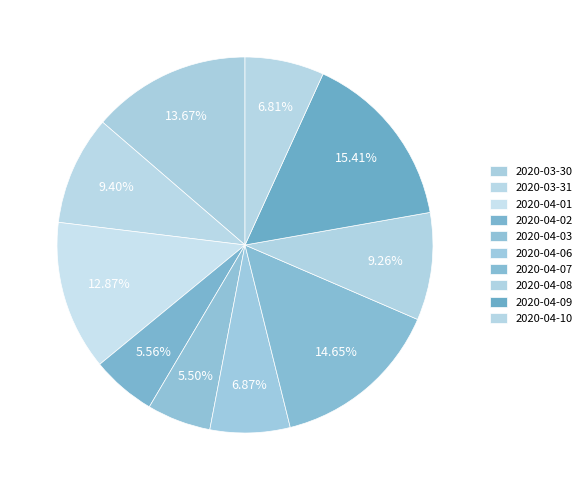

To the nearest percent, what is the difference between the 2020-04-10 and 2020-04-01 slice percentages?

6%